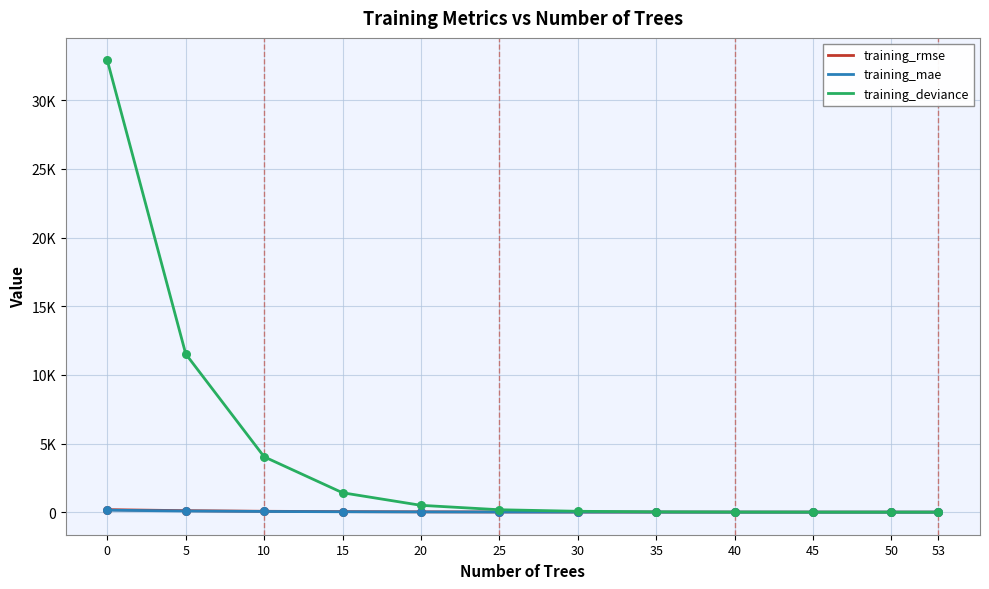

Does the chart have visible grid lines?

Yes